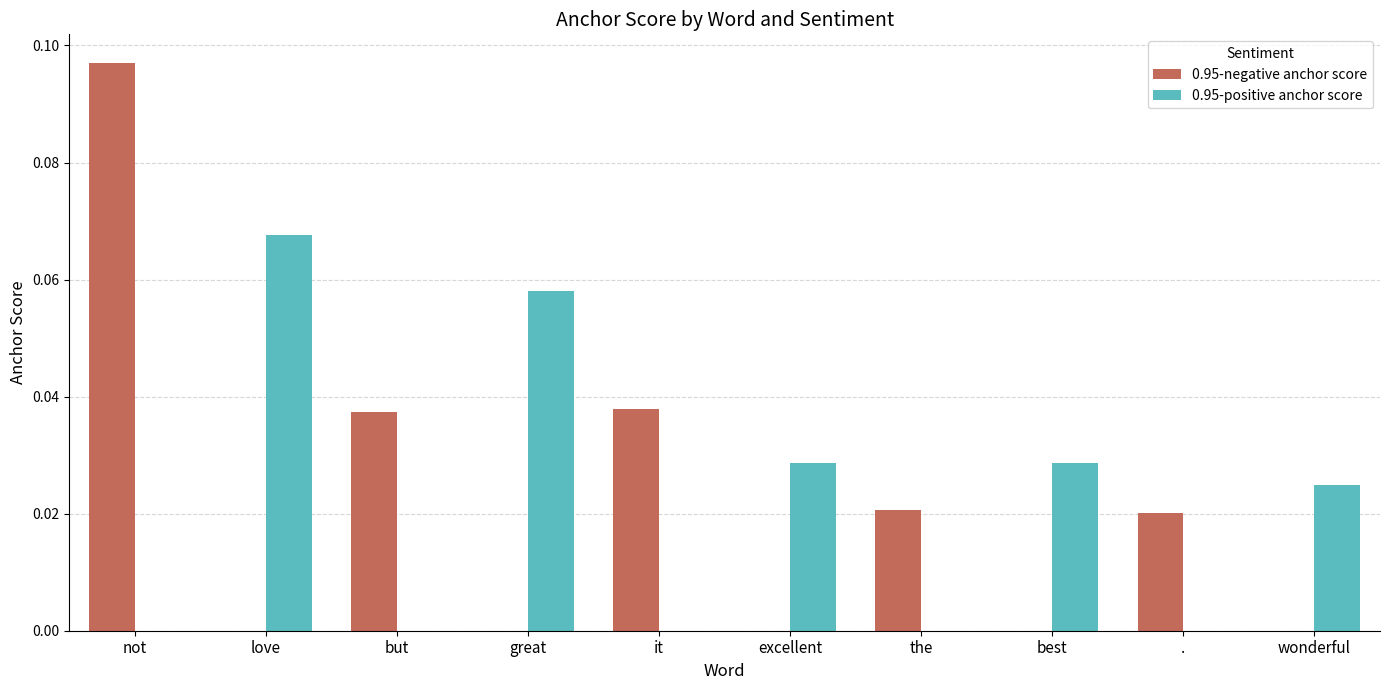

What is the sum of all 0.95-positive anchor score values?

0.2